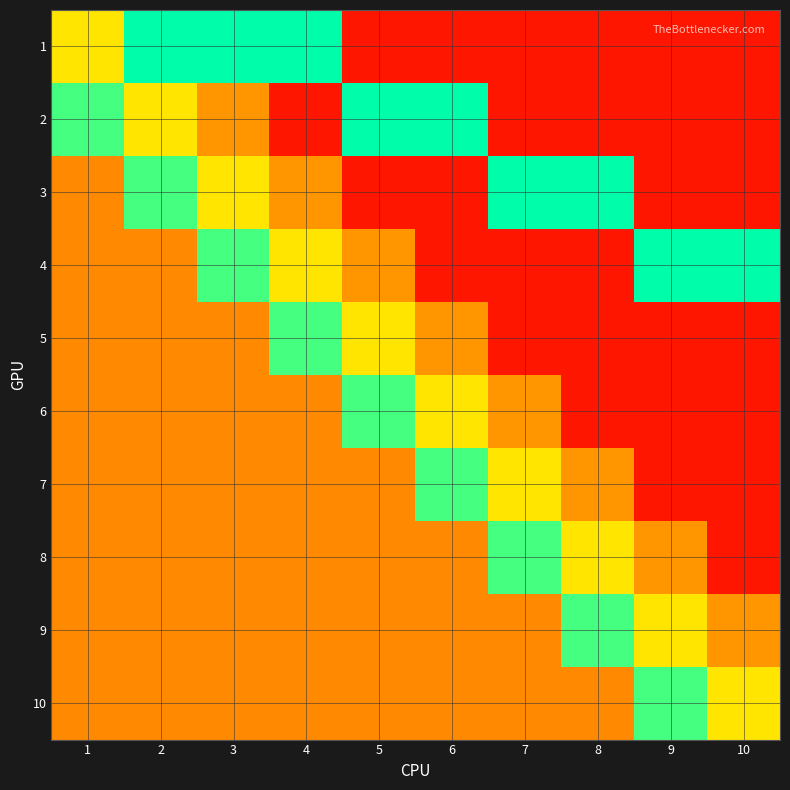

Which has a higher value, 2 or 10?

2